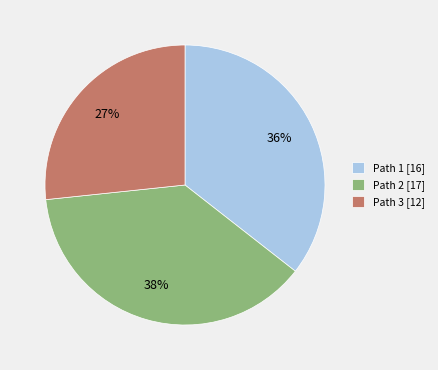

To the nearest percent, what is the combined percentage of Path 2 [17] and Path 3 [12]?

64%